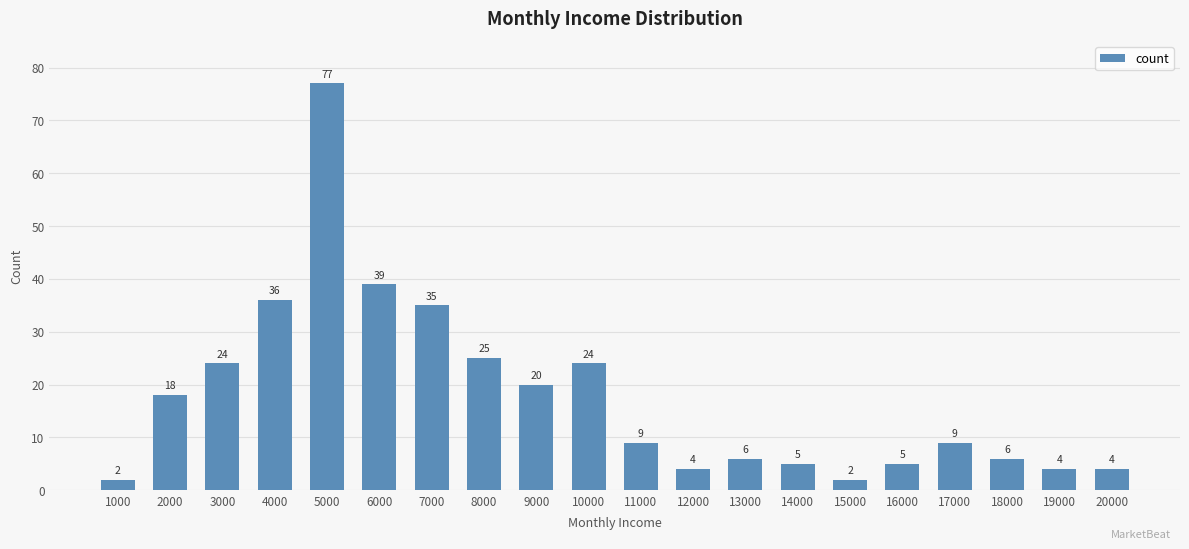

How many bars are there in total?

20